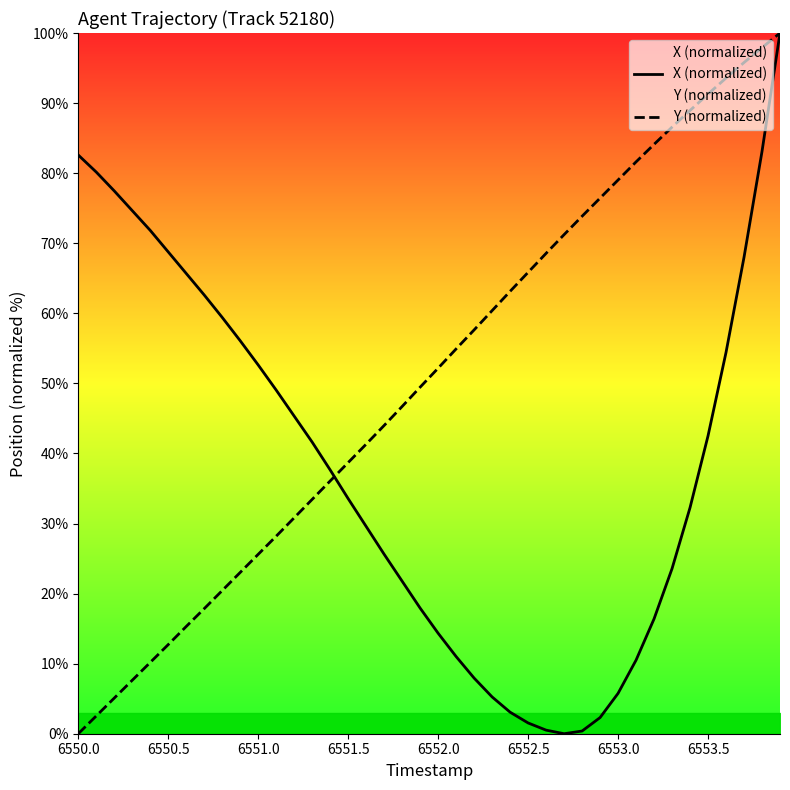

What is the maximum value for X (normalized)?

100.0